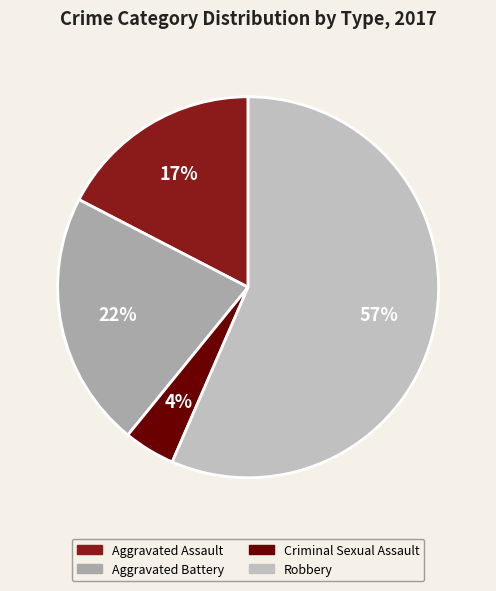

How many segments does this pie chart have?

4